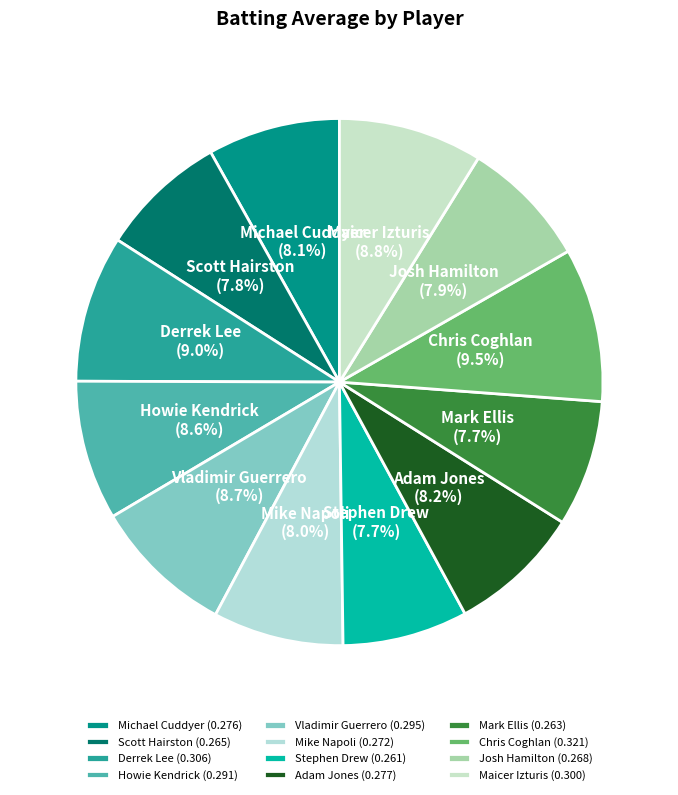

How many segments does this pie chart have?

12